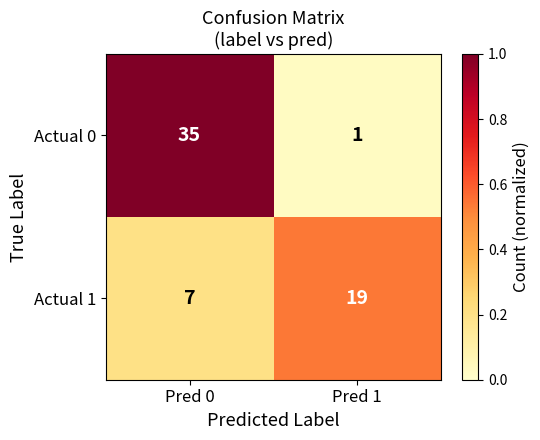

Reading left to right, what are all the values shown in this chart?

Actual 0: 35	1
Actual 1: 7	19